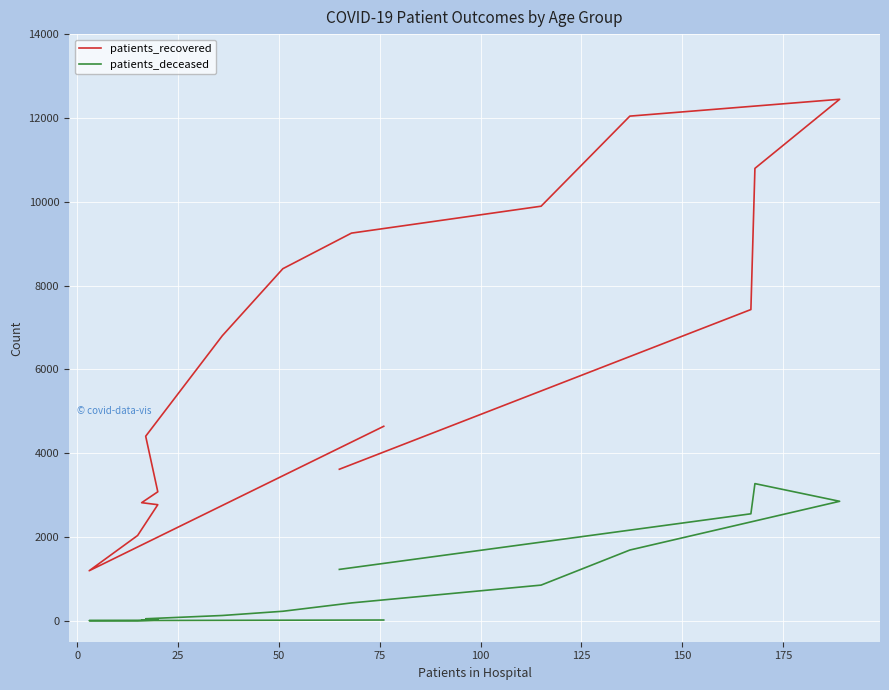

True or false: patients_deceased and patients_recovered intersect in this chart.

False